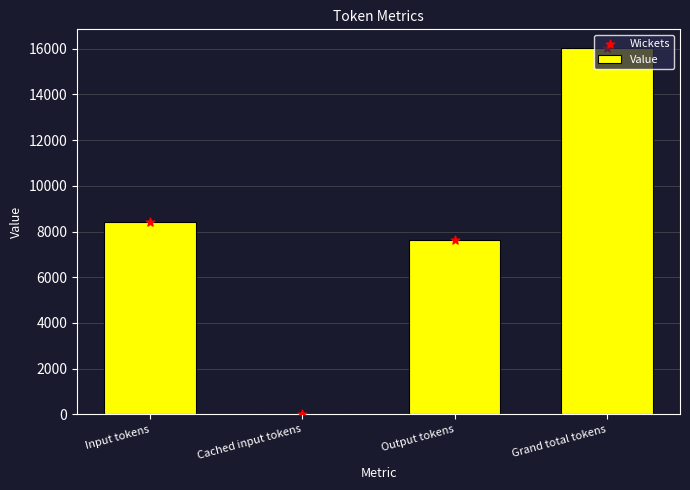

What are all the series names shown in the legend?

Value, Wickets